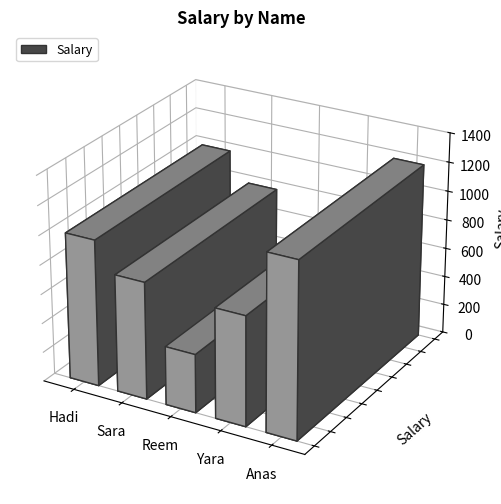

How many bars are there in total?

5